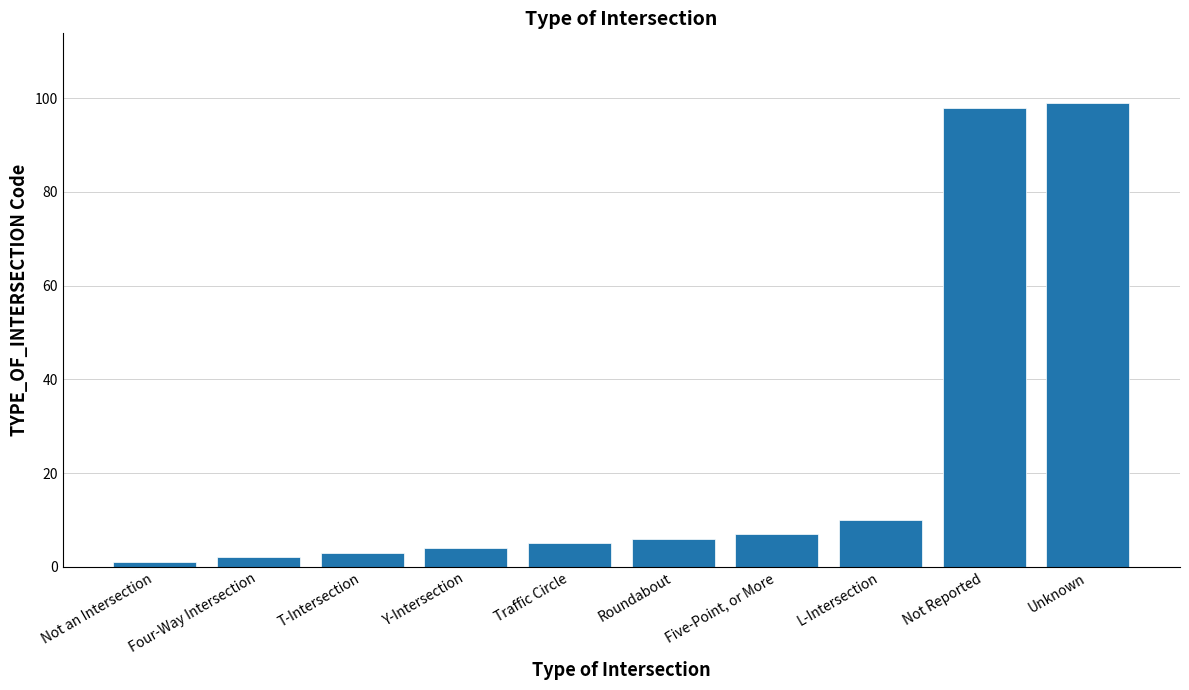

Rank the categories by value from lowest to highest.

Not an Intersection, Four-Way Intersection, T-Intersection, Y-Intersection, Traffic Circle, Roundabout, Five-Point, or More, L-Intersection, Not Reported, Unknown